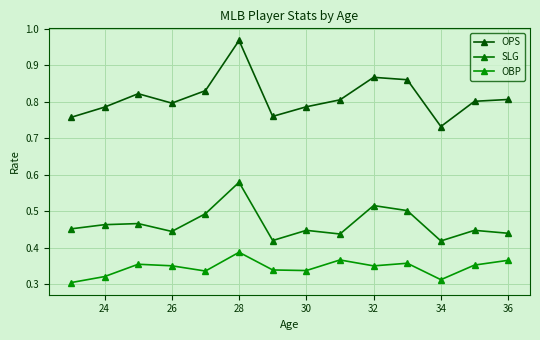

At which category is the sum across all series the highest?

28